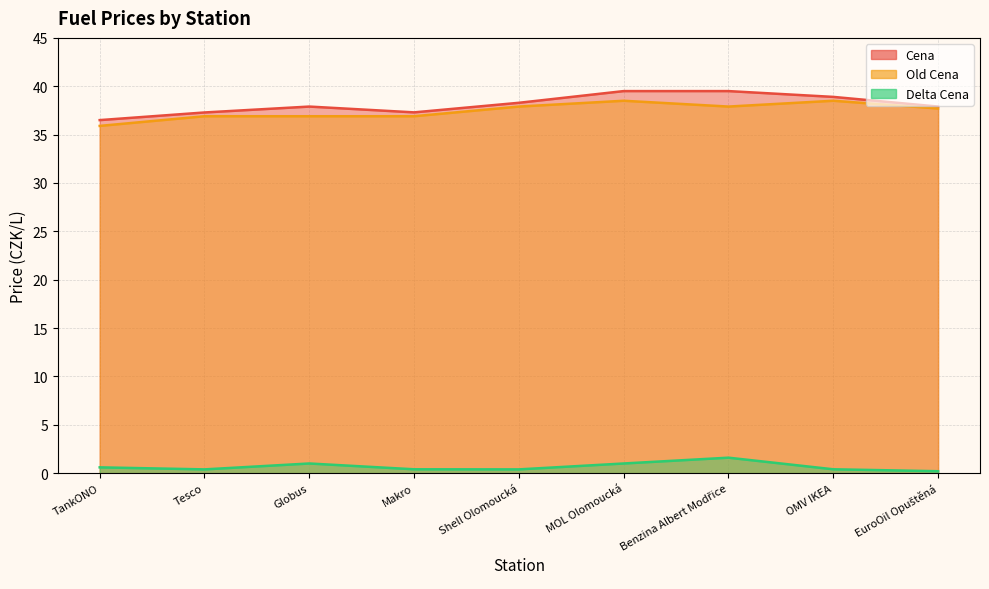

What is the label of the 5th point from the left?

Shell Olomoucká